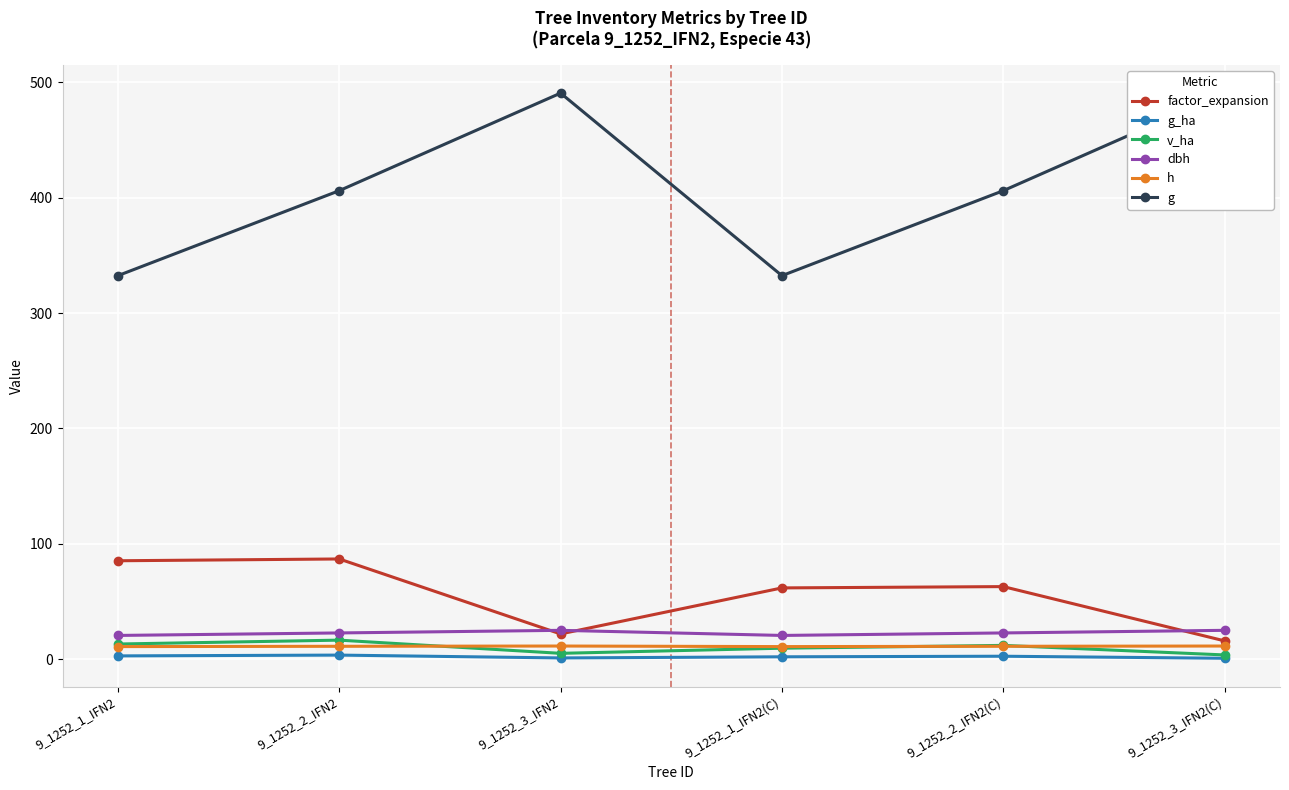

Which series has the widest spread of values?

g